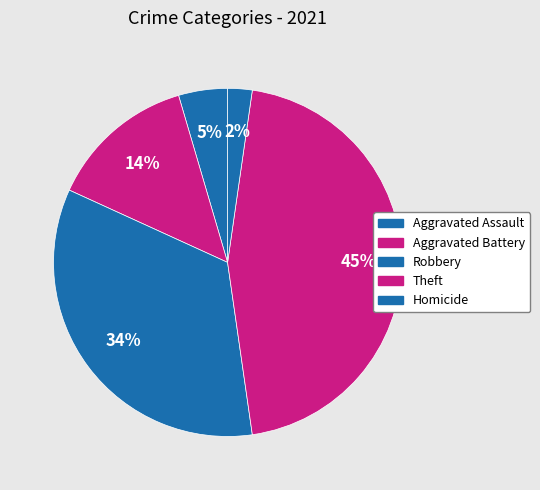

What percentage is the Homicide slice, to the nearest percent?

2%